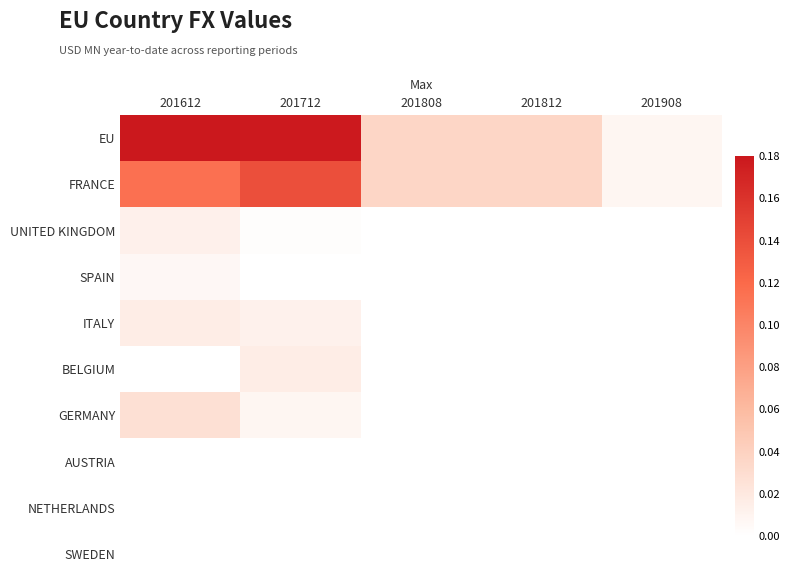

Rank the series by their maximum value, from highest to lowest.

EU, FRANCE, GERMANY, ITALY, BELGIUM, UNITED KINGDOM, SPAIN, AUSTRIA, NETHERLANDS, SWEDEN